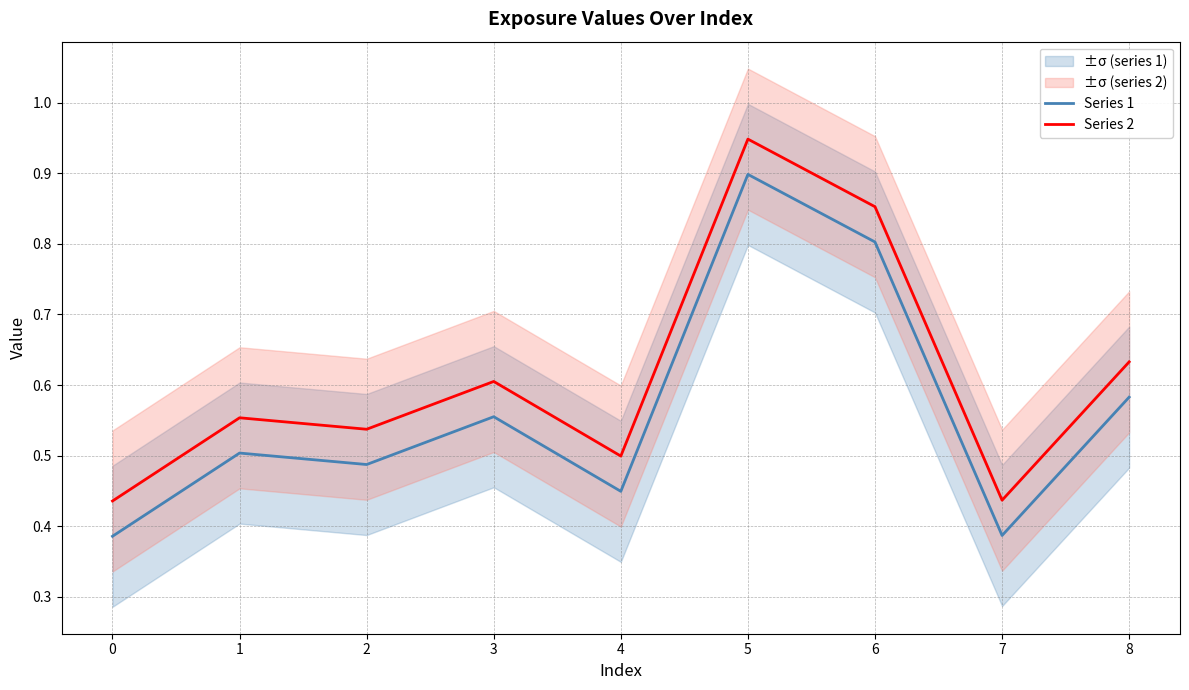

Count the number of data series in this chart.

2